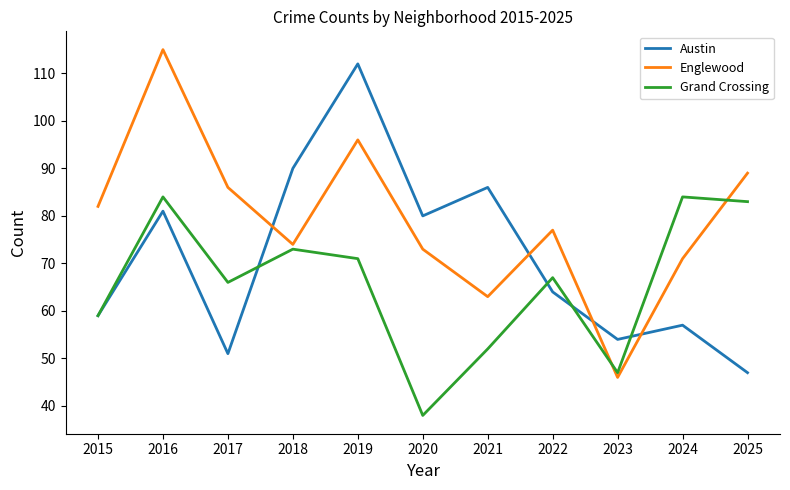

What is the difference between the second highest and second lowest values in the Grand Crossing series?

37